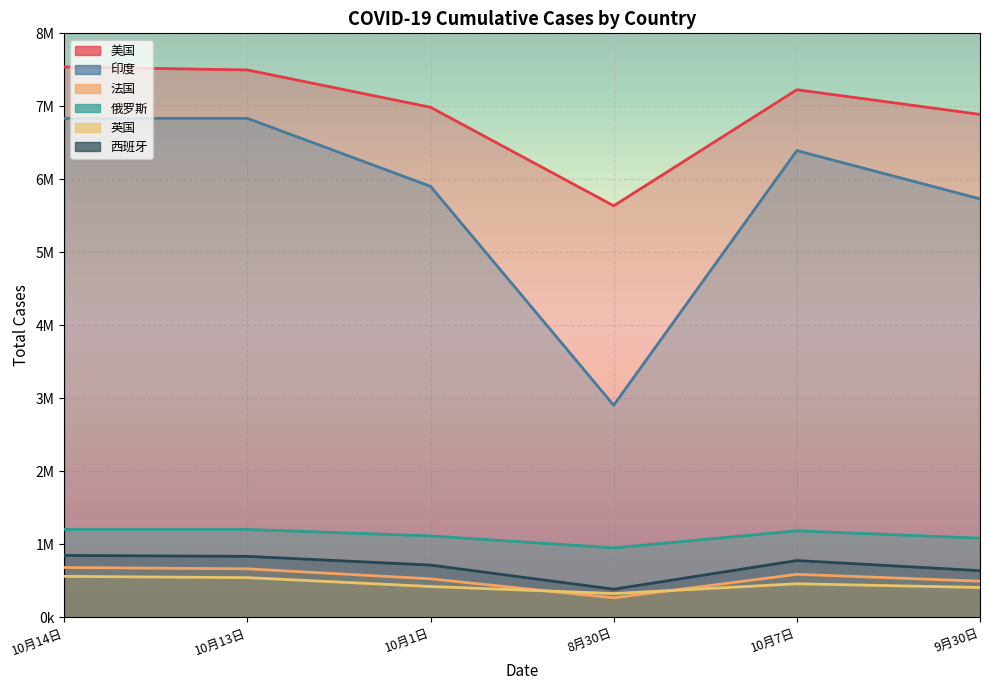

What are all the series names shown in the legend?

美国, 印度, 法国, 俄罗斯, 英国, 西班牙